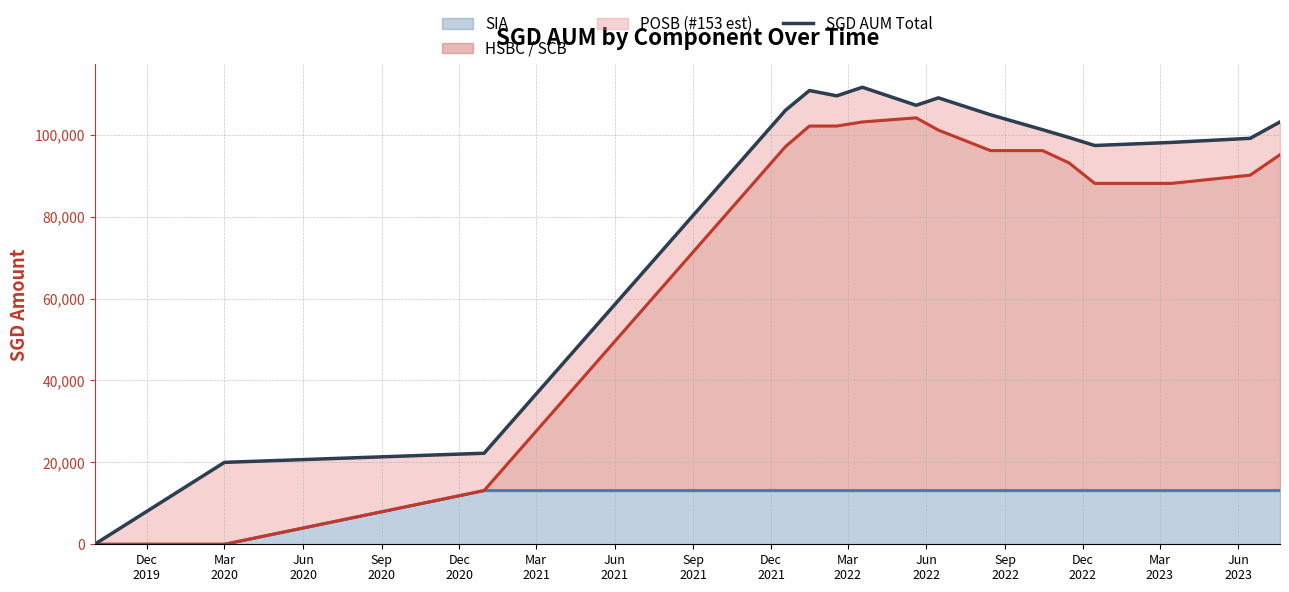

What position from the right is Jun
2023?

2